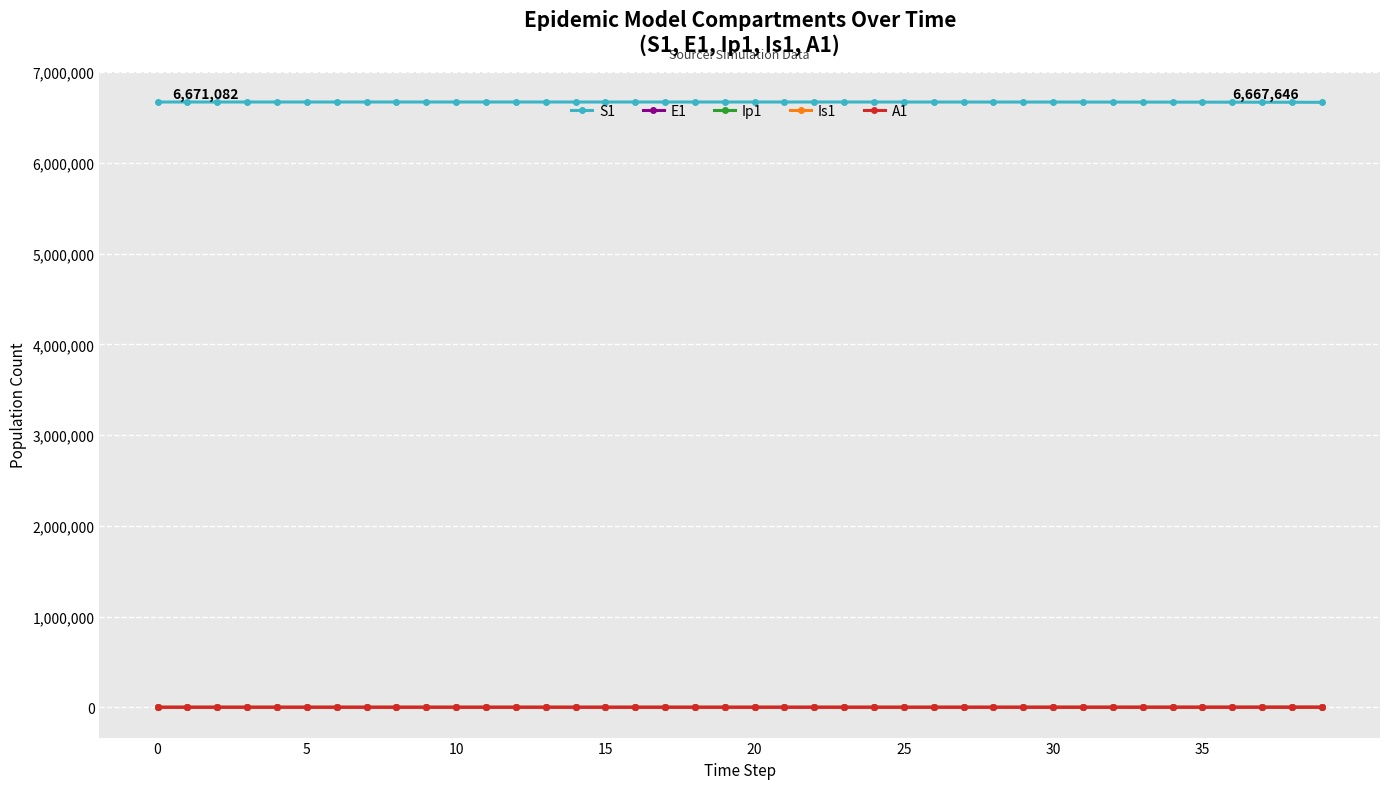

At how many categories does at least one series exceed 2883598?

40